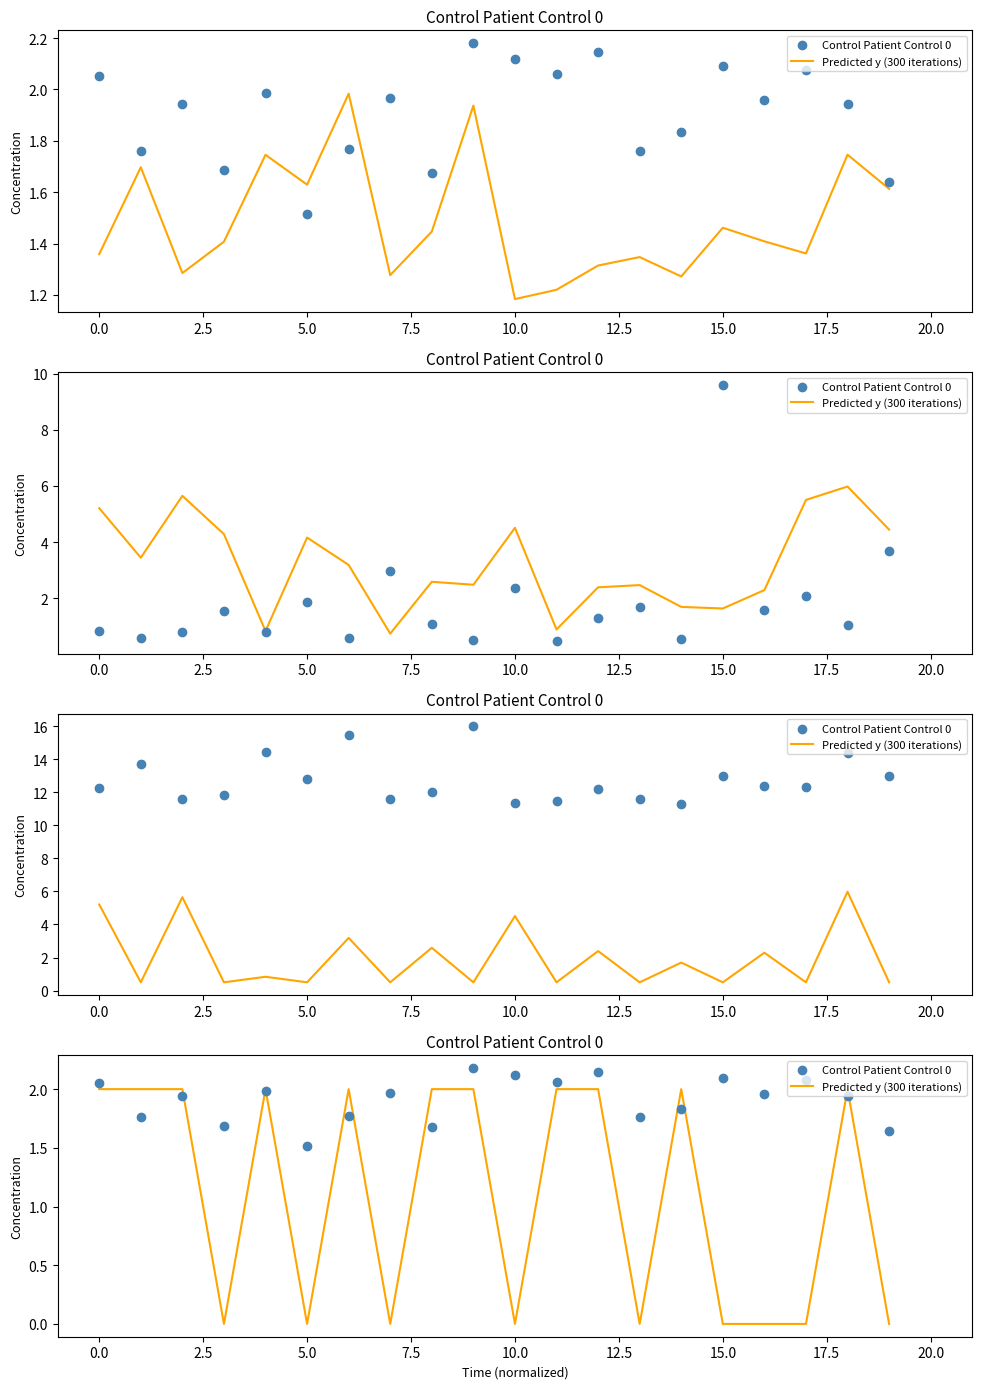

What are all the series names shown in the legend?

Predicted y (300 iterations), Control Patient Control 0